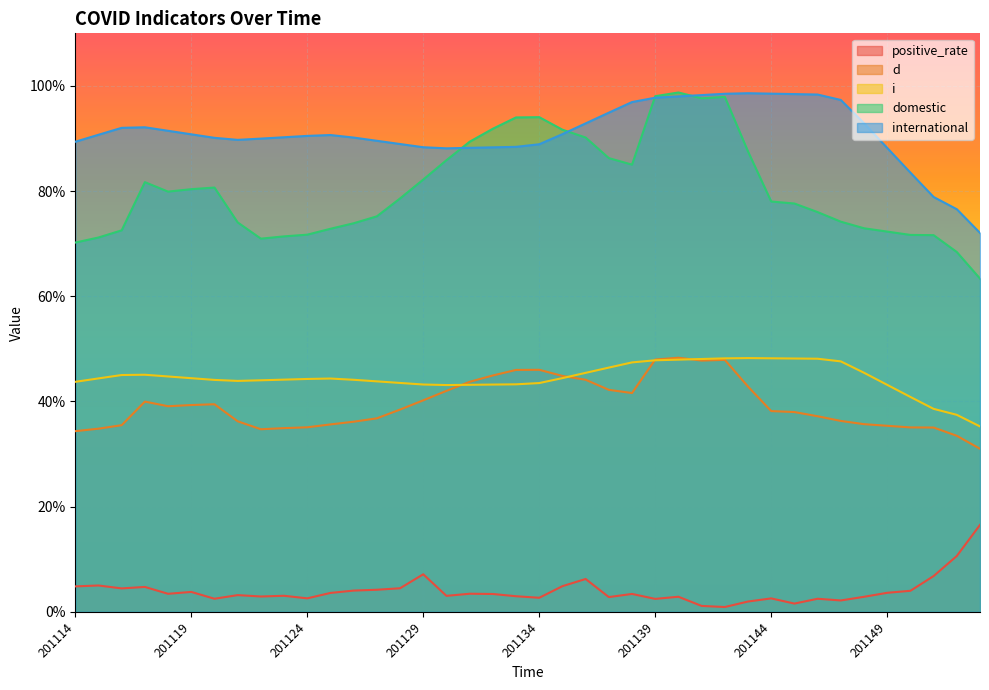

Read the domestic value at 201129.

0.8